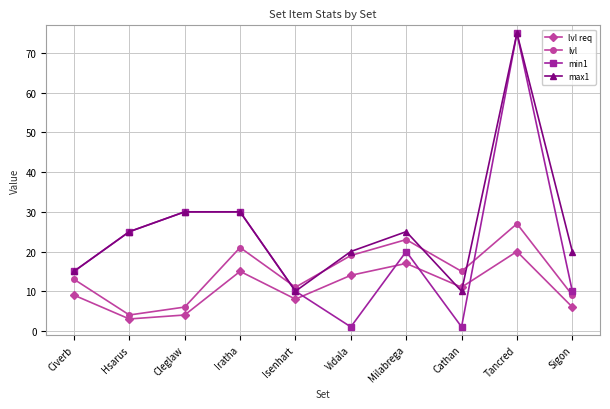

Rank the categories by lvl value from lowest to highest.

Hsarus, Cleglaw, Sigon, Isenhart, Civerb, Cathan, Vidala, Iratha, Milabrega, Tancred